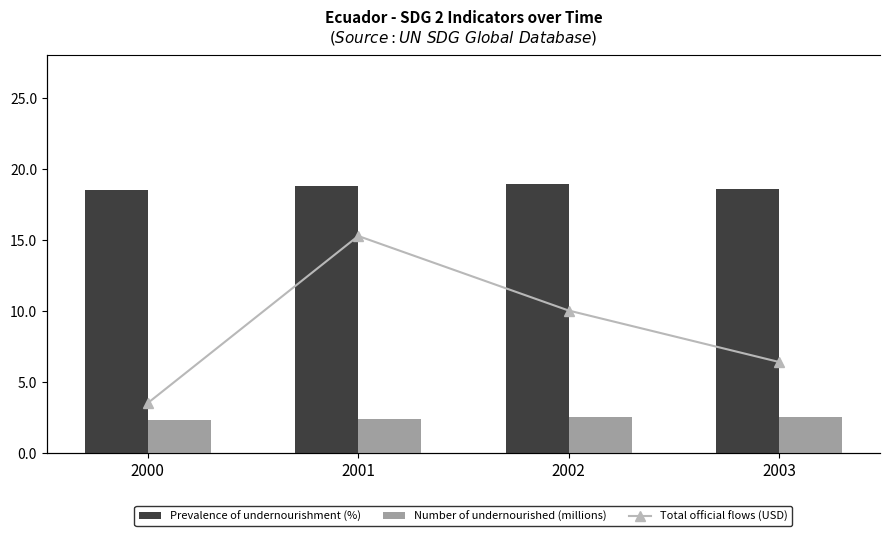

What is the difference between the maximum and minimum values in the Number of undernourished (millions) series?

0.2